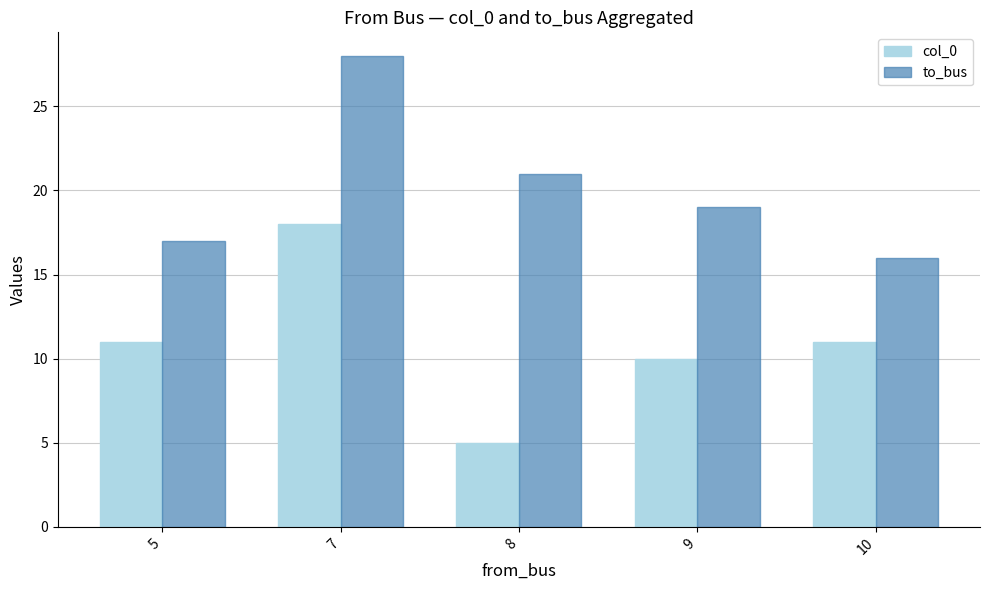

Between 5 and 7, which series saw the biggest shift?

to_bus